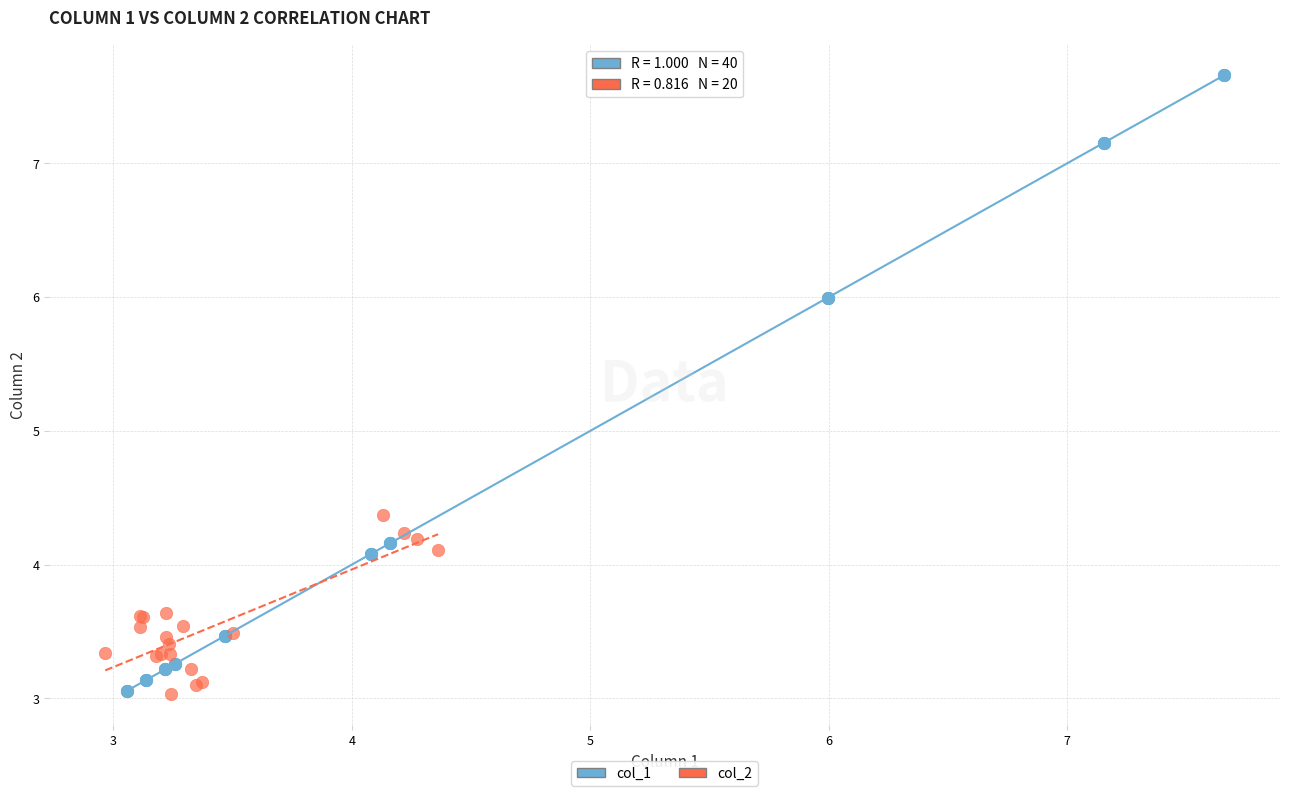

Which series has the widest spread of Y values?

col_1